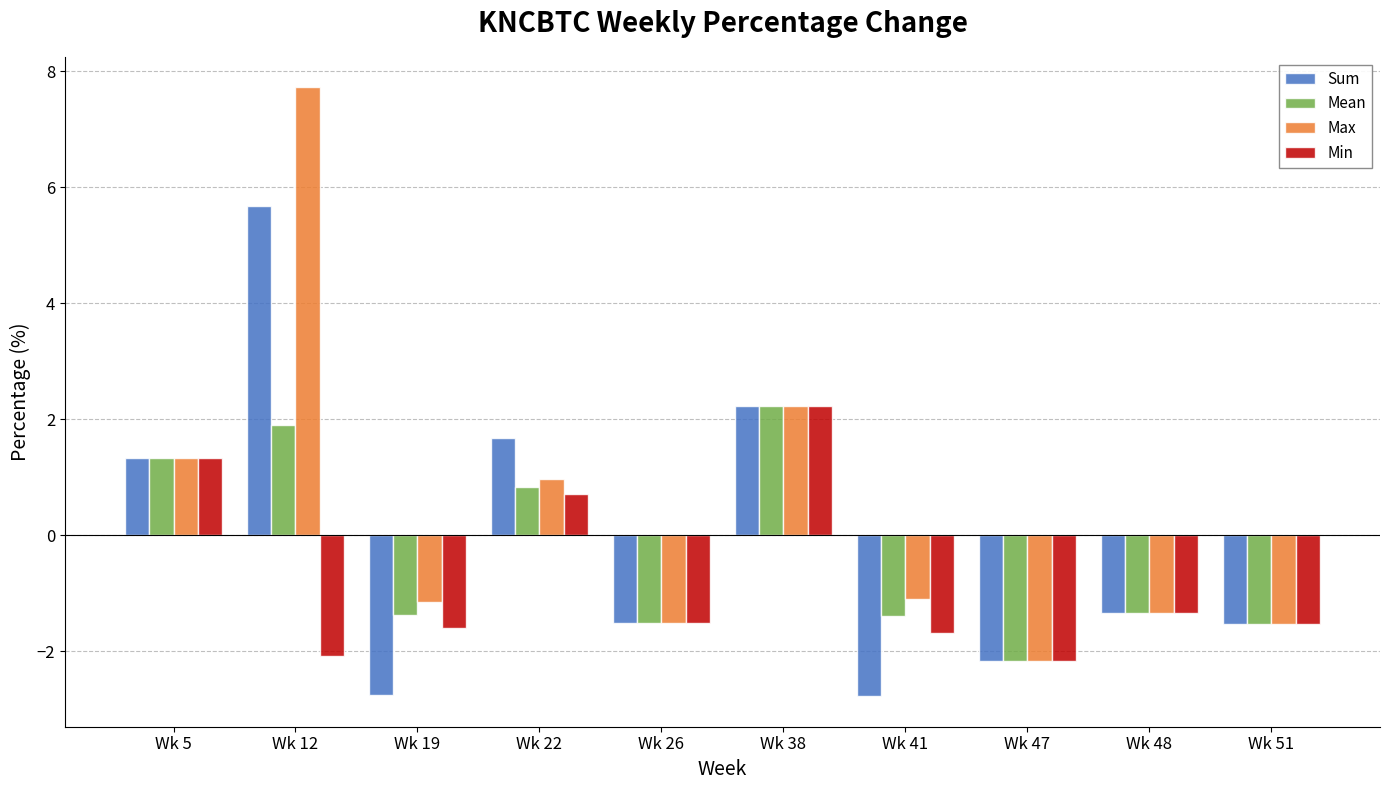

Is the value of Min at Wk 12 greater than the value of Max at Wk 12?

No